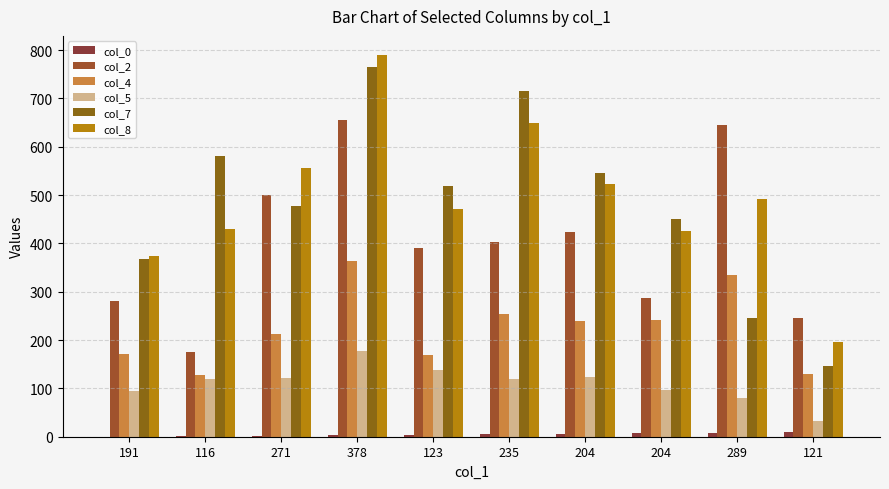

At 123, list the series in order from largest to smallest.

col_7, col_8, col_2, col_4, col_5, col_0